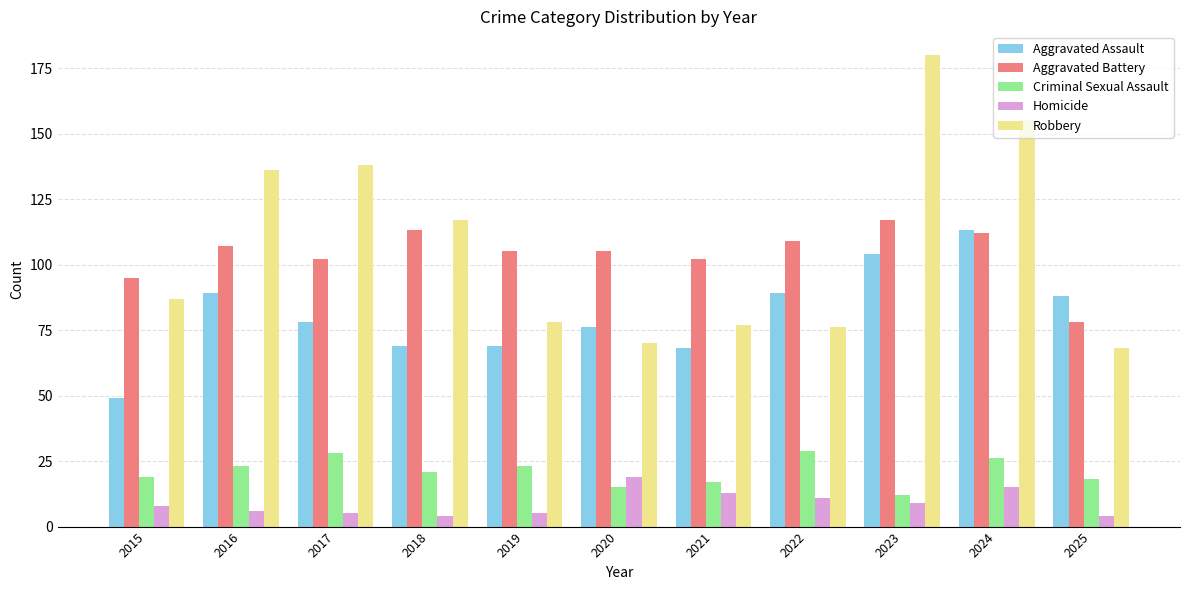

What is the minimum value shown in the chart?

4